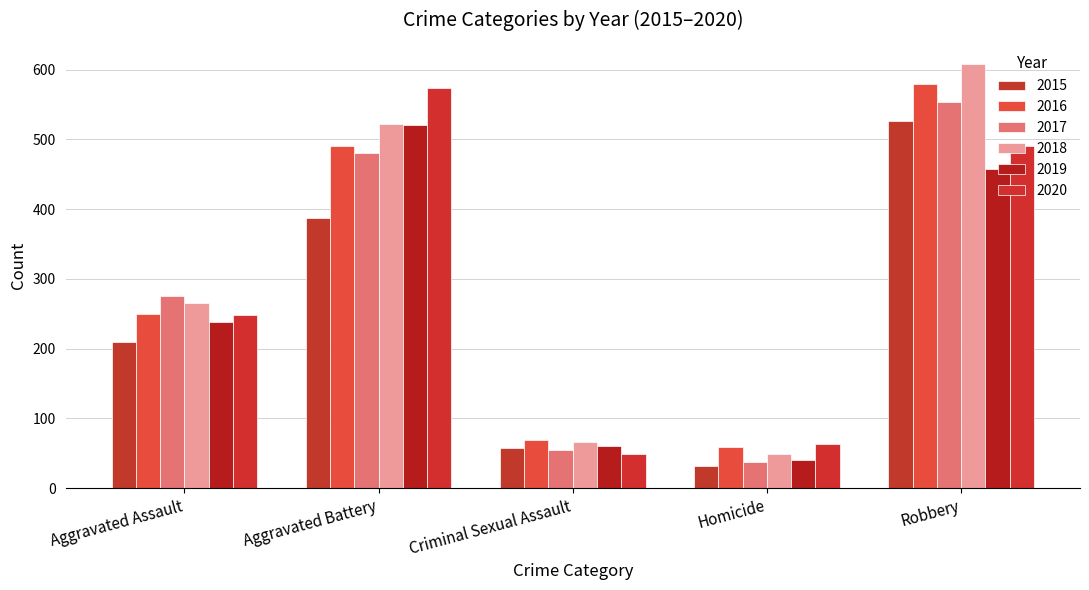

How many bars are there in total?

30